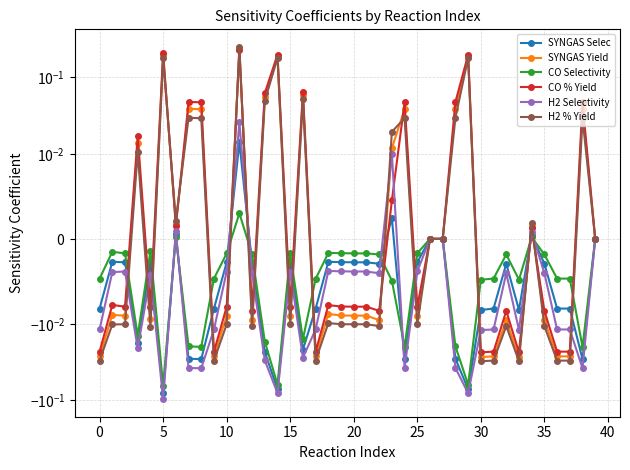

True or false: SYNGAS Yield has a value of -0.0 at 21.

False